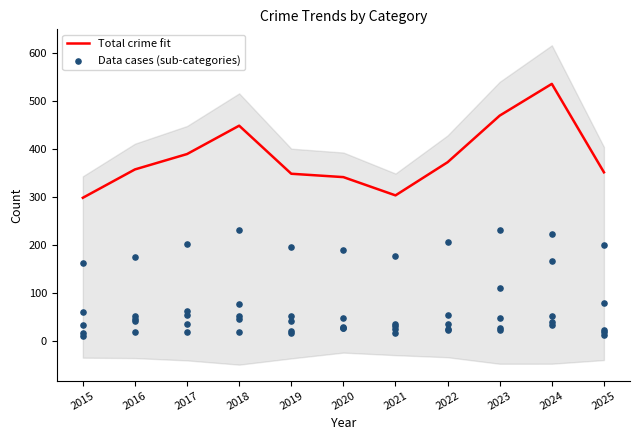

Which series has the widest spread of Y values?

Total